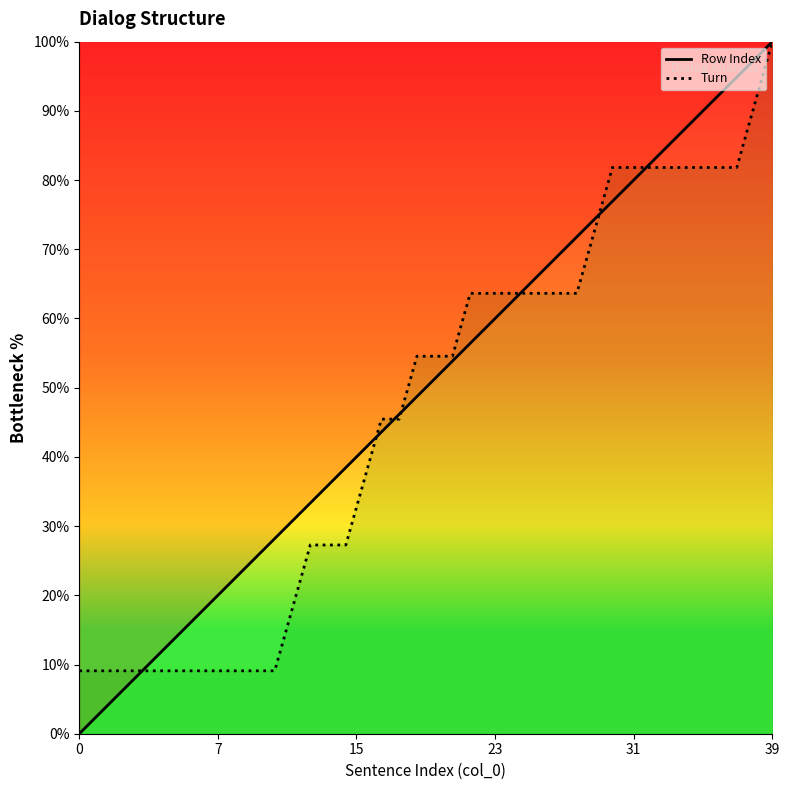

Is it true that Row Index equals 64.1 at 25?

True